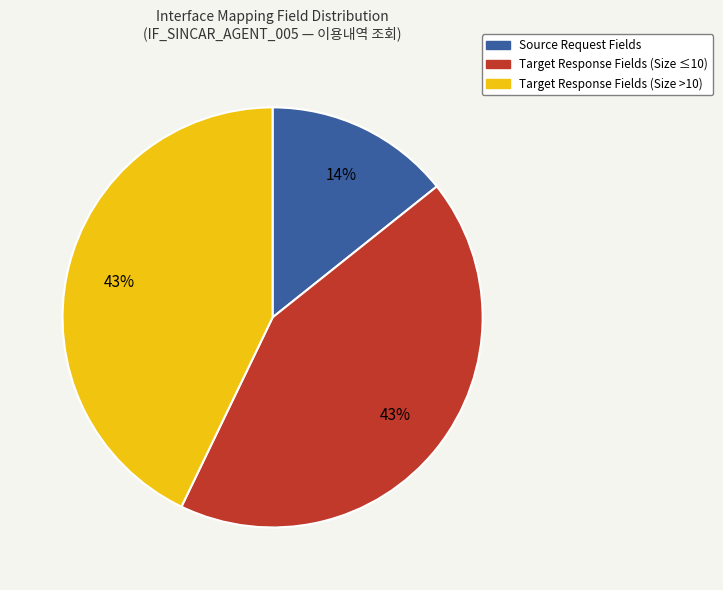

What is the smallest slice in the pie chart?

Source Request Fields